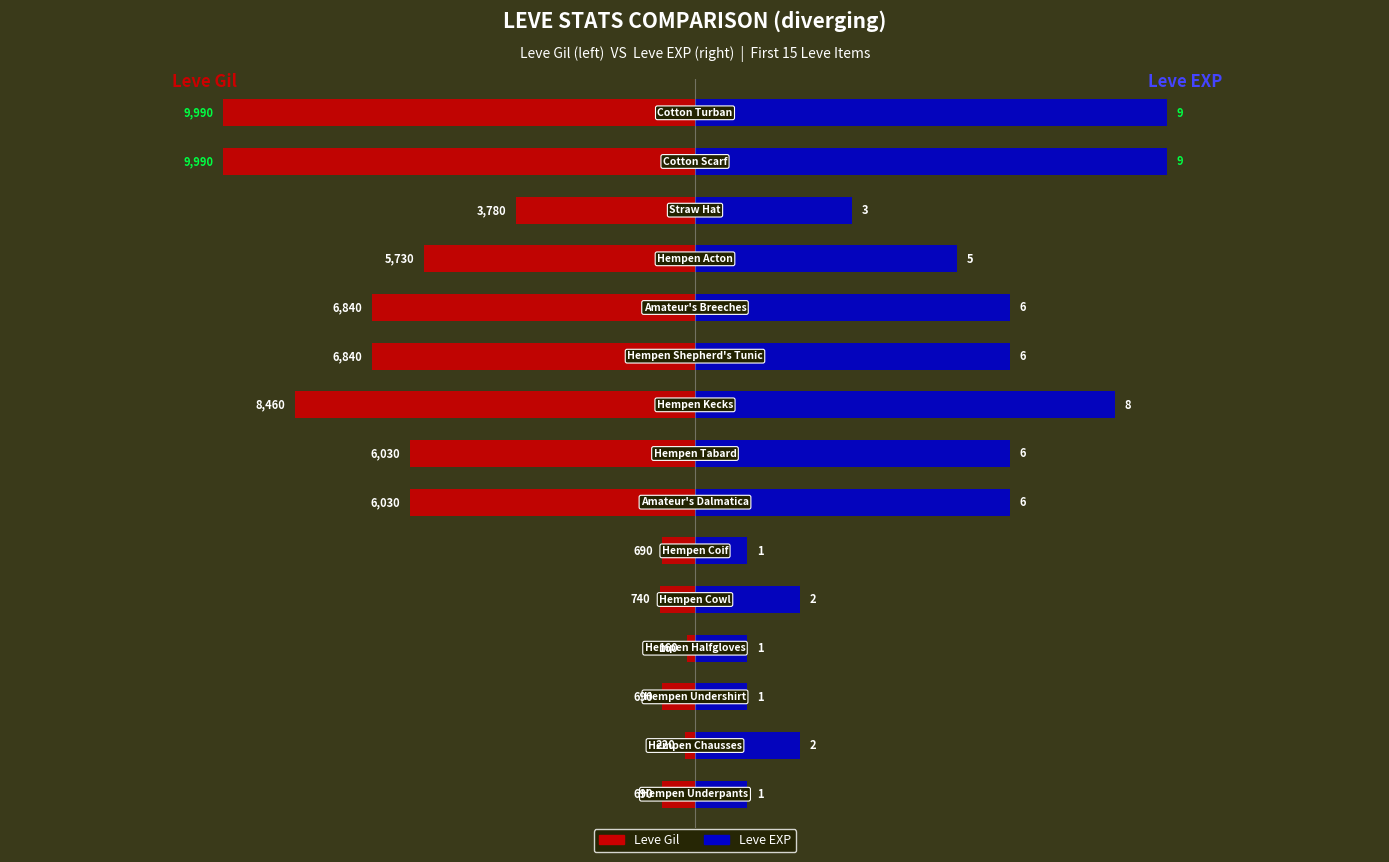

Which series has the largest range (max minus min)?

Leve Gil